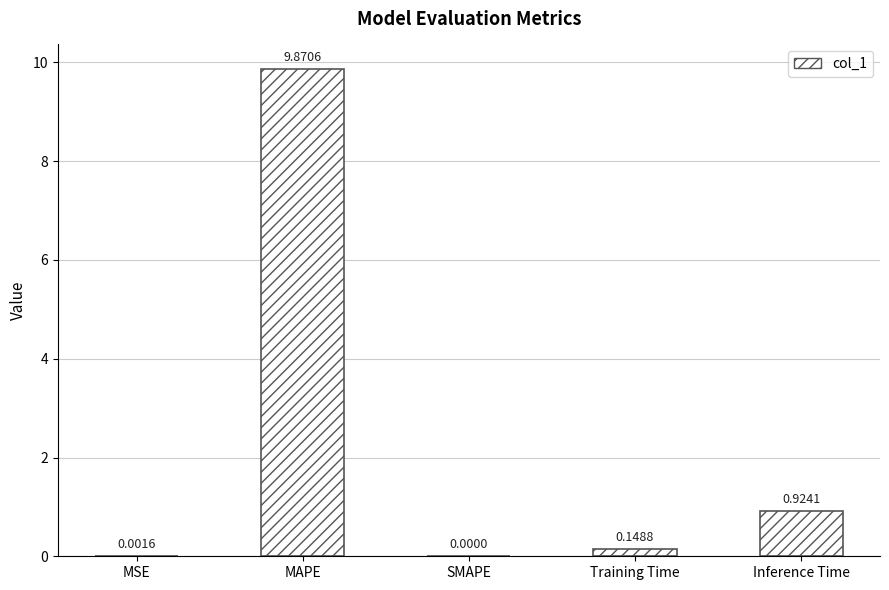

What is the sum of all values?

10.9